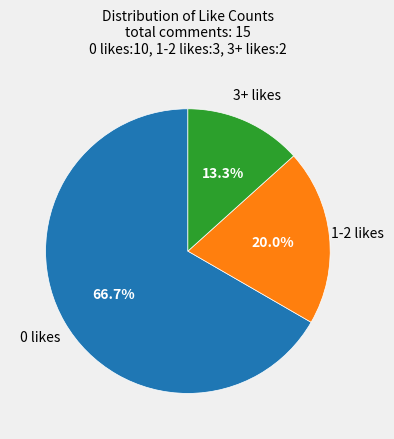

Does any single category account for the majority?

Yes